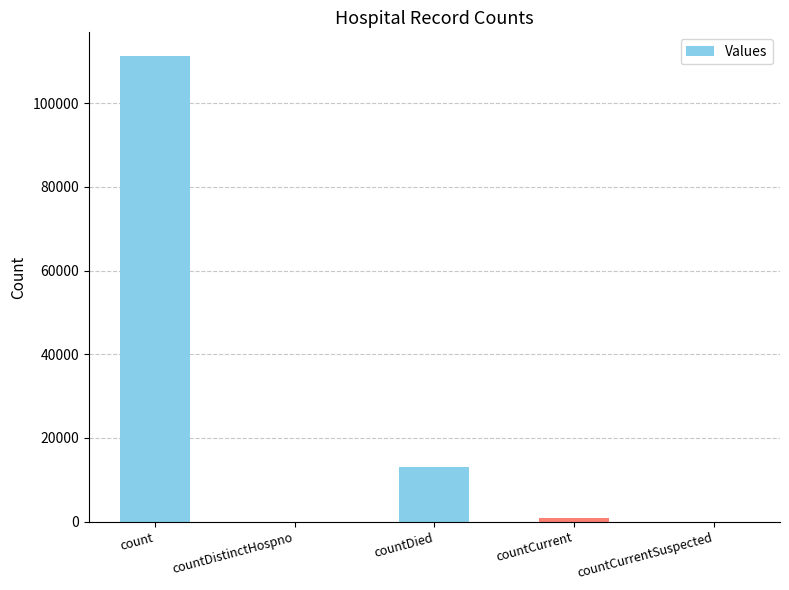

At which label is the value closest to 55679?

countDied